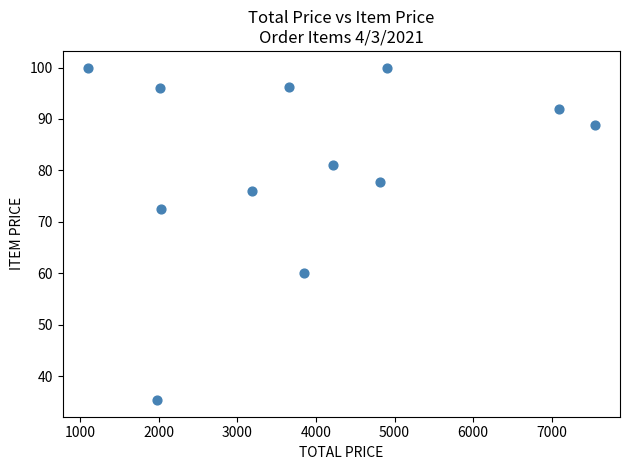

What is the range of X values (max minus min)?

6443.8